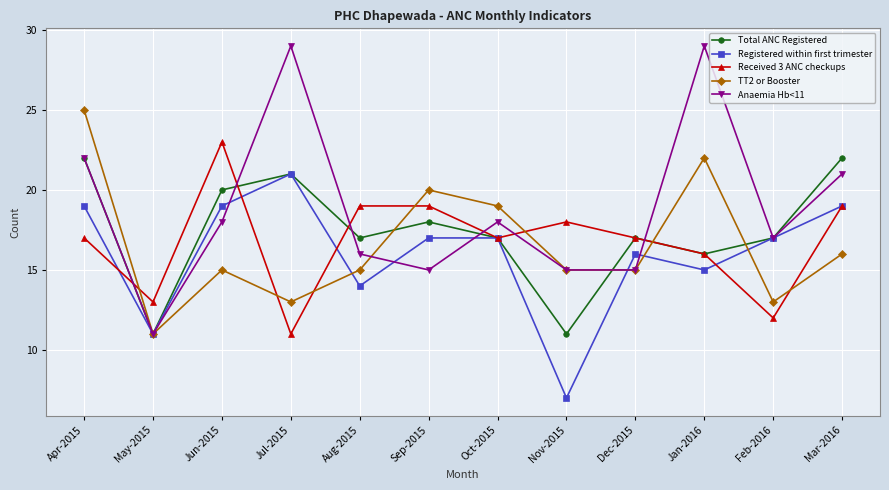

What is the difference between the maximum and second lowest values in the Total ANC Registered series?

11